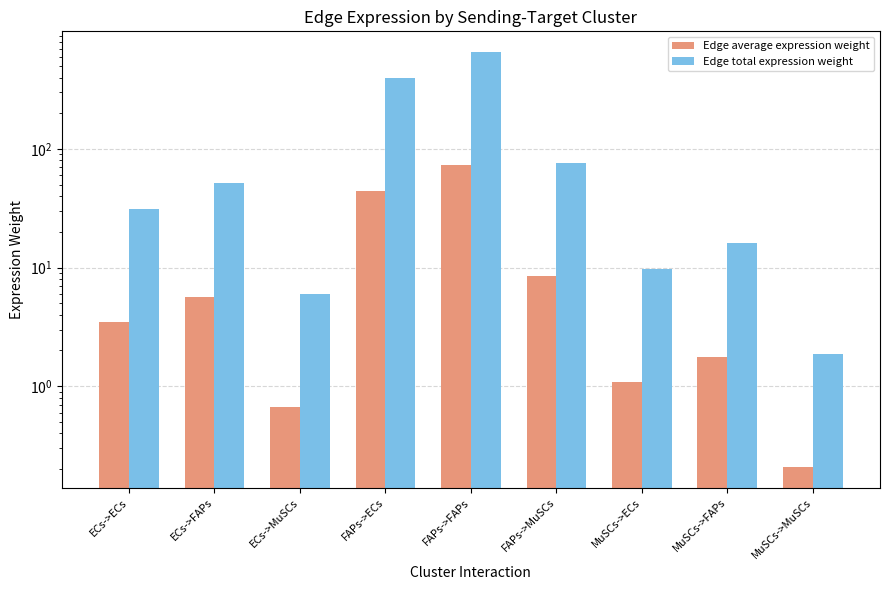

At which category is the sum across all series the highest?

FAPs->FAPs